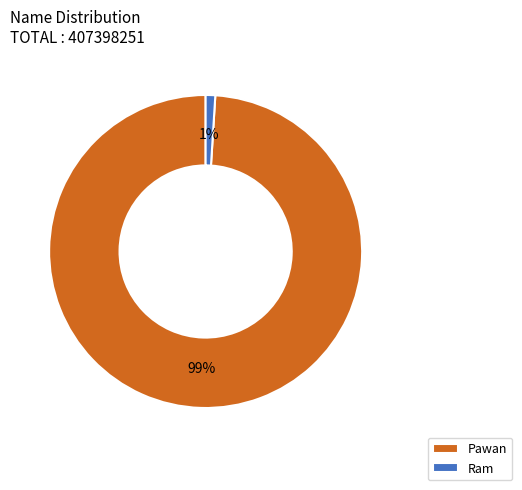

True or false: Ram accounts for 11% of the total.

False